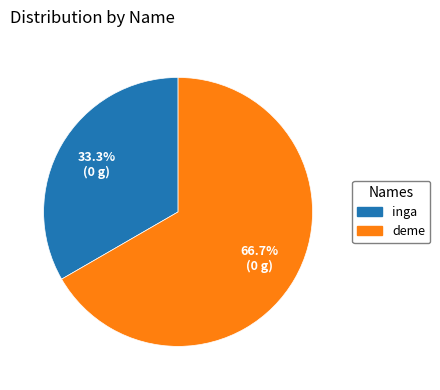

Which has a higher value, deme or inga?

deme